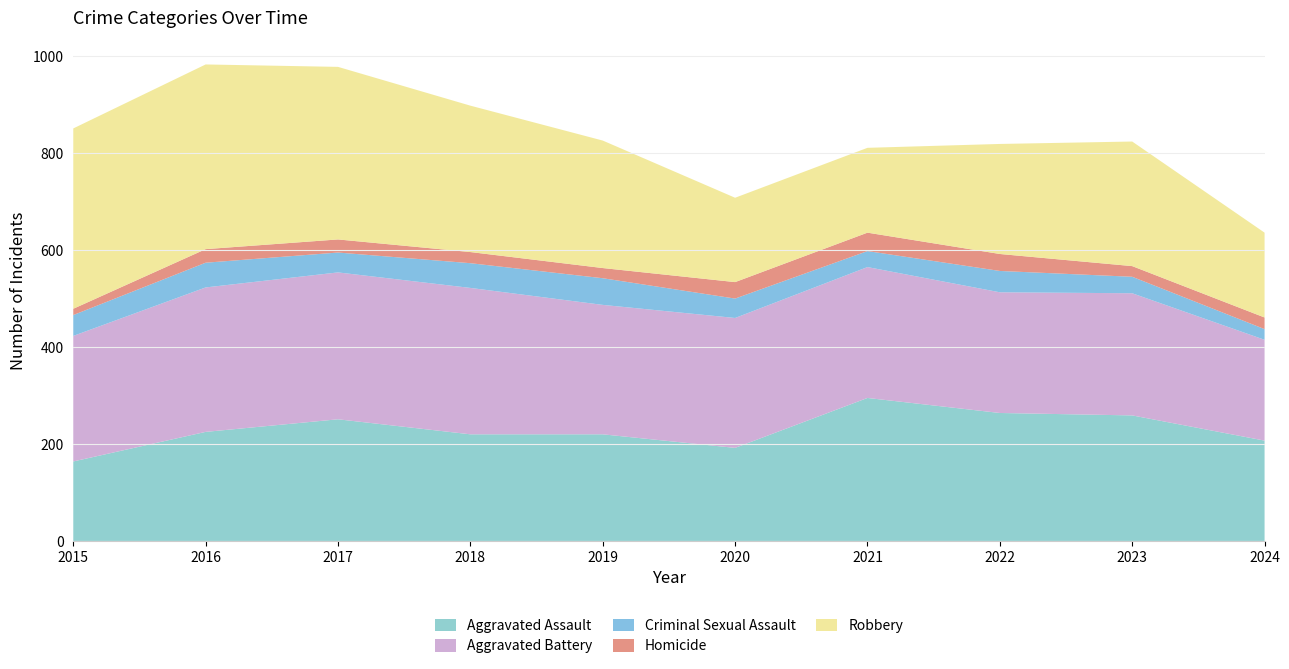

Reading left to right, list all the values displayed in this chart.

Aggravated Assault: 164	225	251	220	220	192	295	264	259	207
Aggravated Battery: 259	298	303	302	267	268	270	249	252	208
Criminal Sexual Assault: 43	51	41	51	55	40	33	44	34	22
Homicide: 13	28	27	23	21	34	38	35	22	24
Robbery: 372	381	356	302	263	174	175	227	257	175